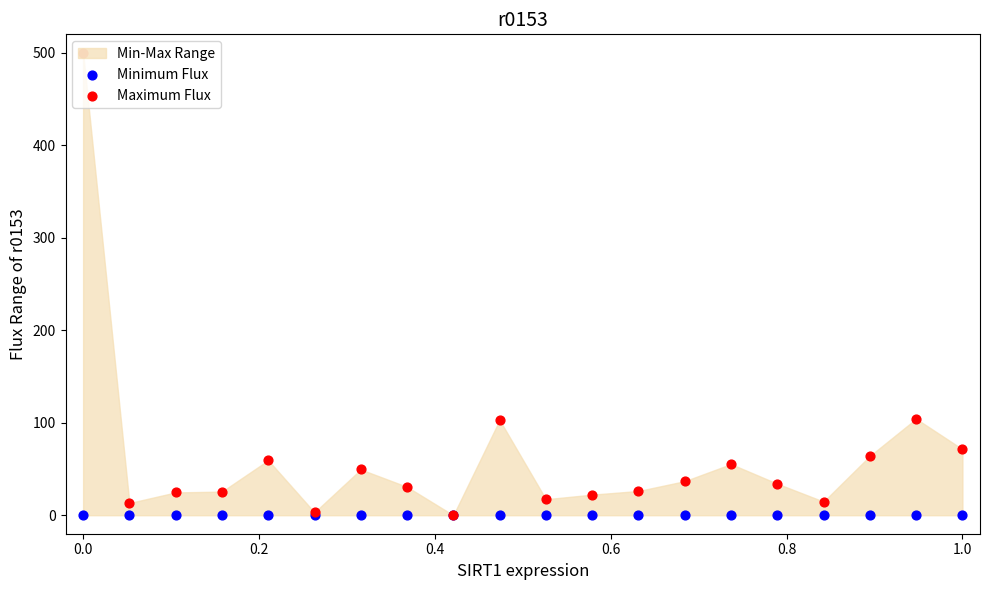

Which series has the widest spread of Y values?

Maximum Flux